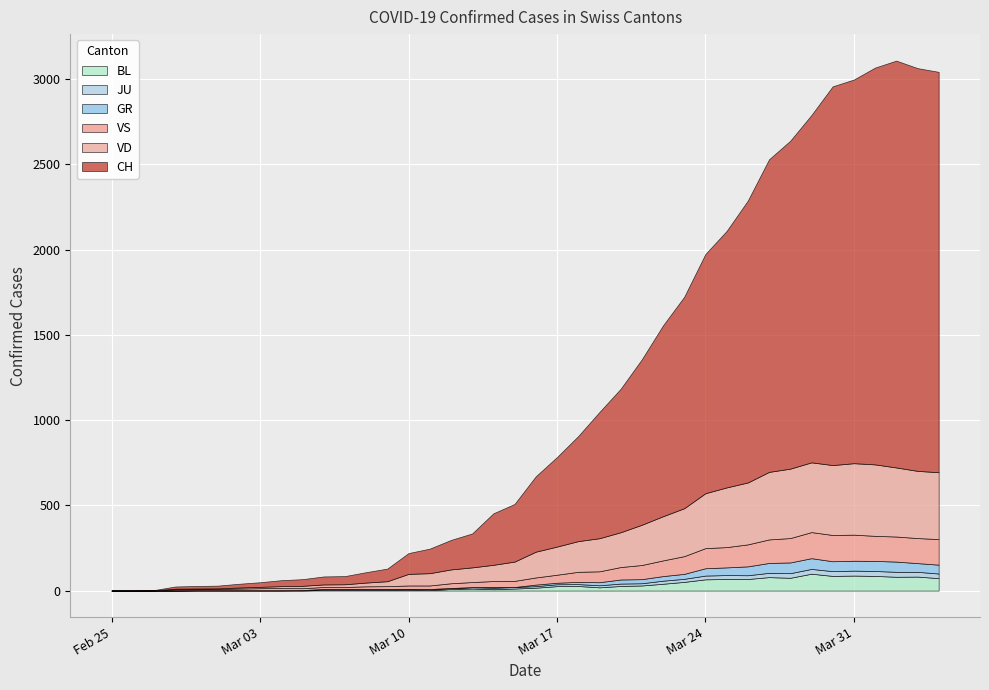

What is the difference between the JU values at 2020-03-23 and 2020-03-25?

5